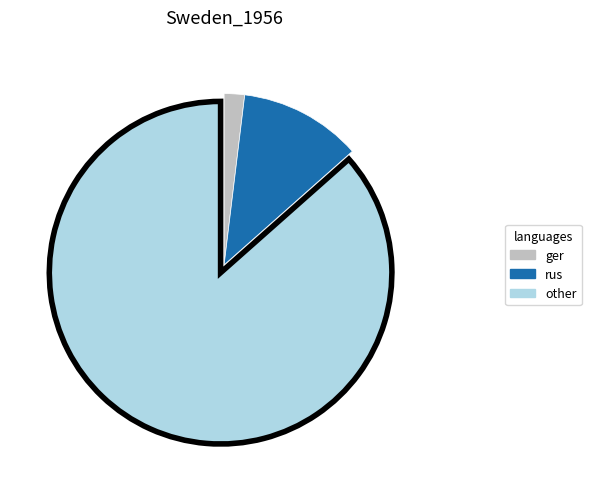

Count the number of slices in the pie.

3